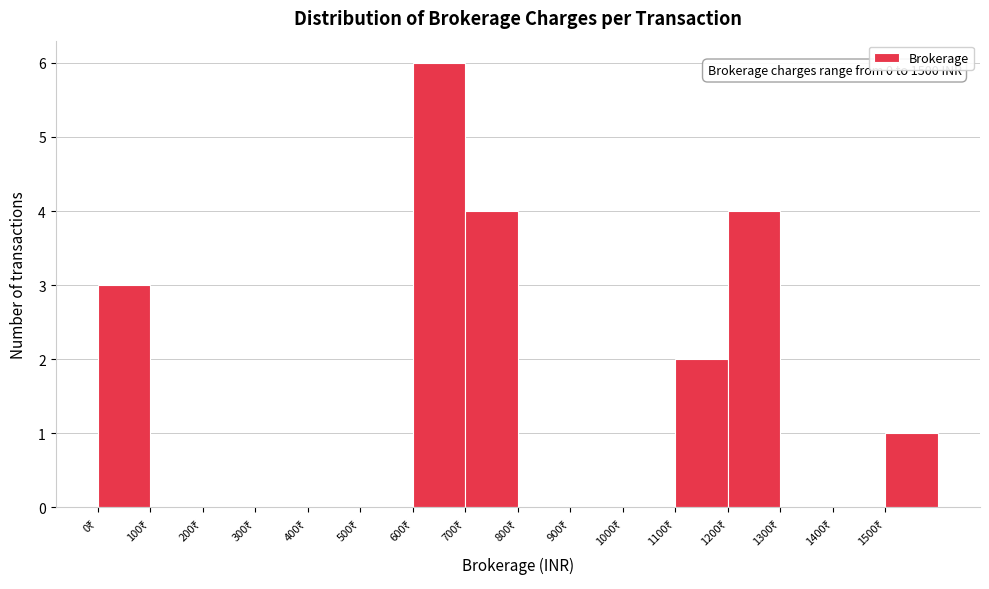

Which range on the x-axis has the tallest bar?

600 to 700